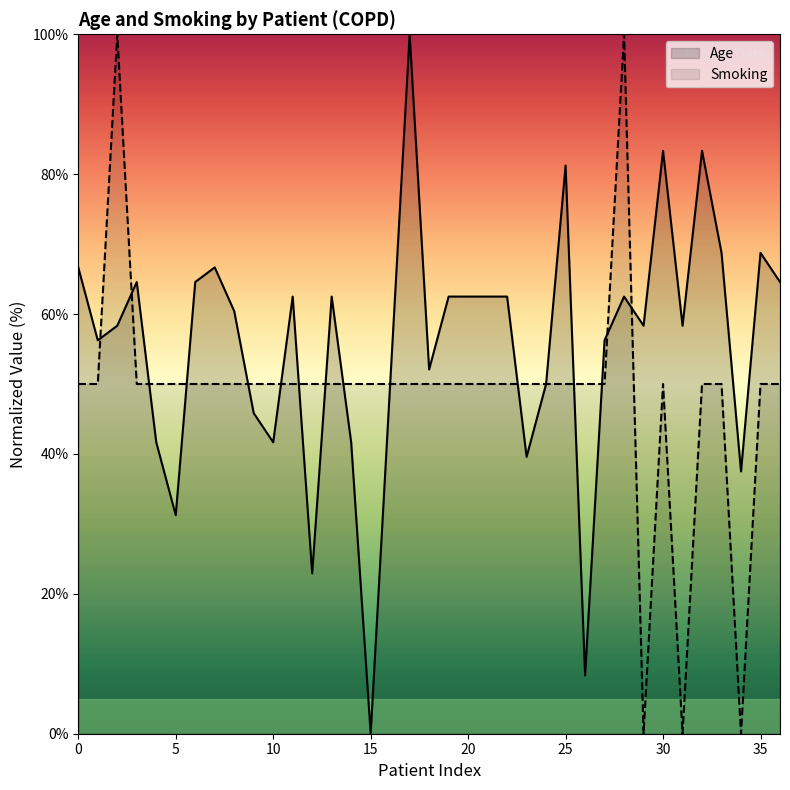

What is the total value across all series at 10?

91.7